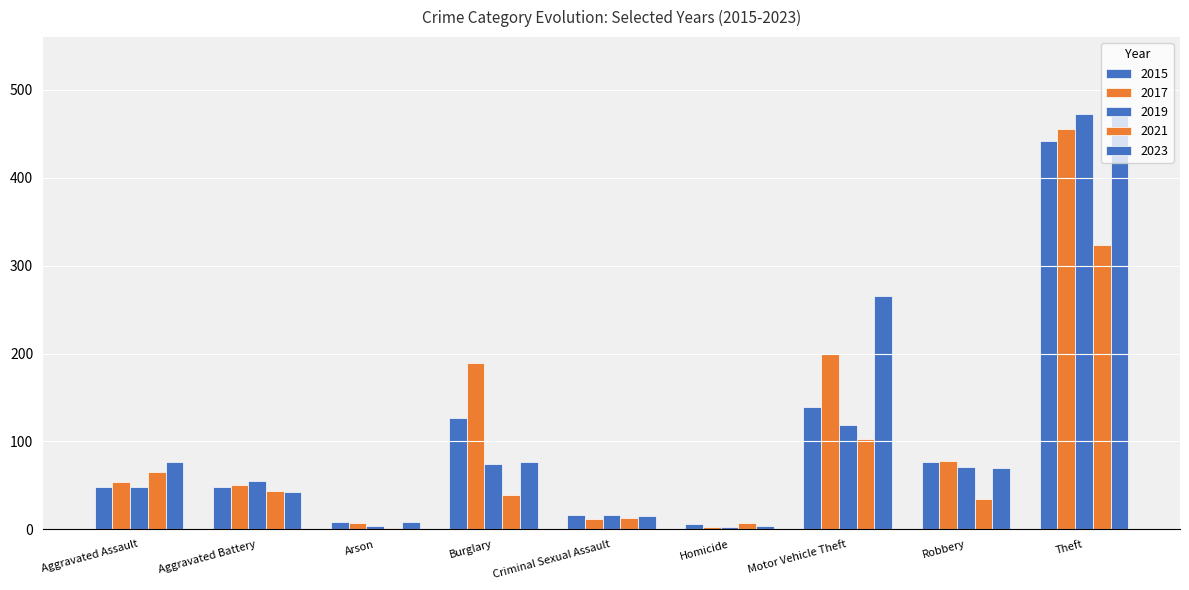

How many bars are there in total?

45